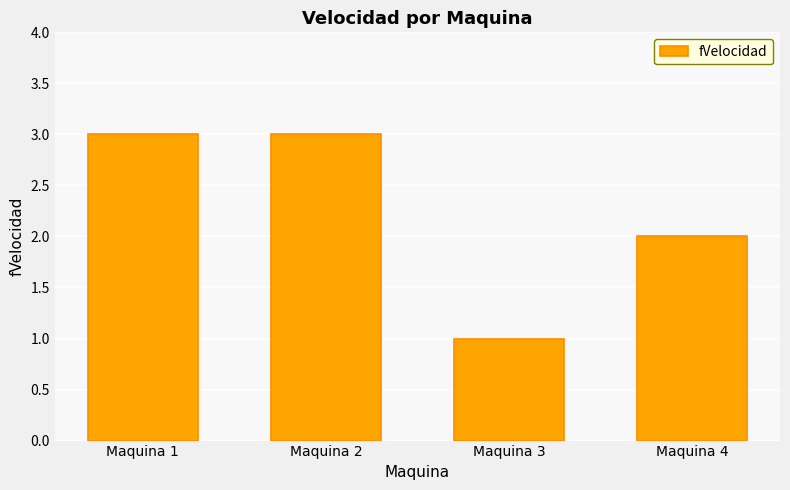

What is the value of the 2nd bar from the left?

3